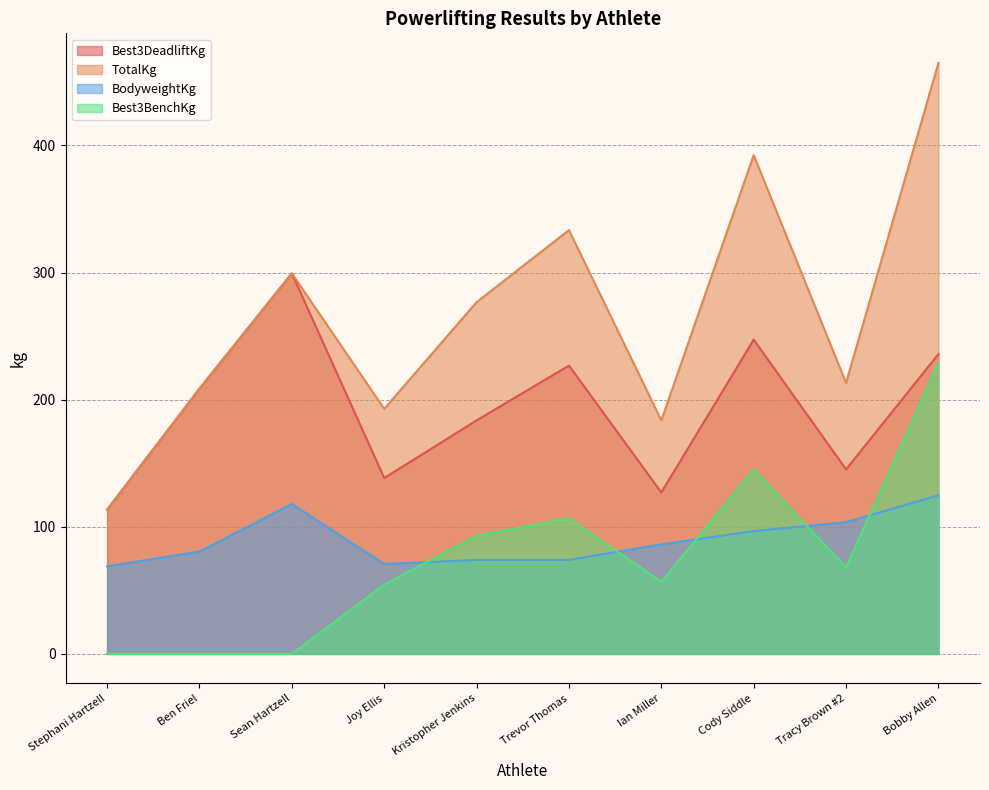

What position from the left is Tracy Brown #2?

9